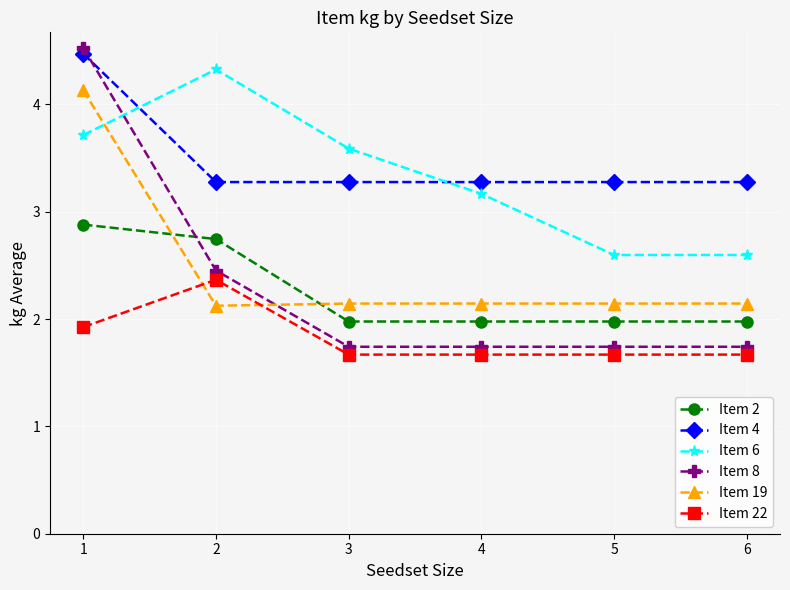

Where is Item 6 nearest to the value 3?

4